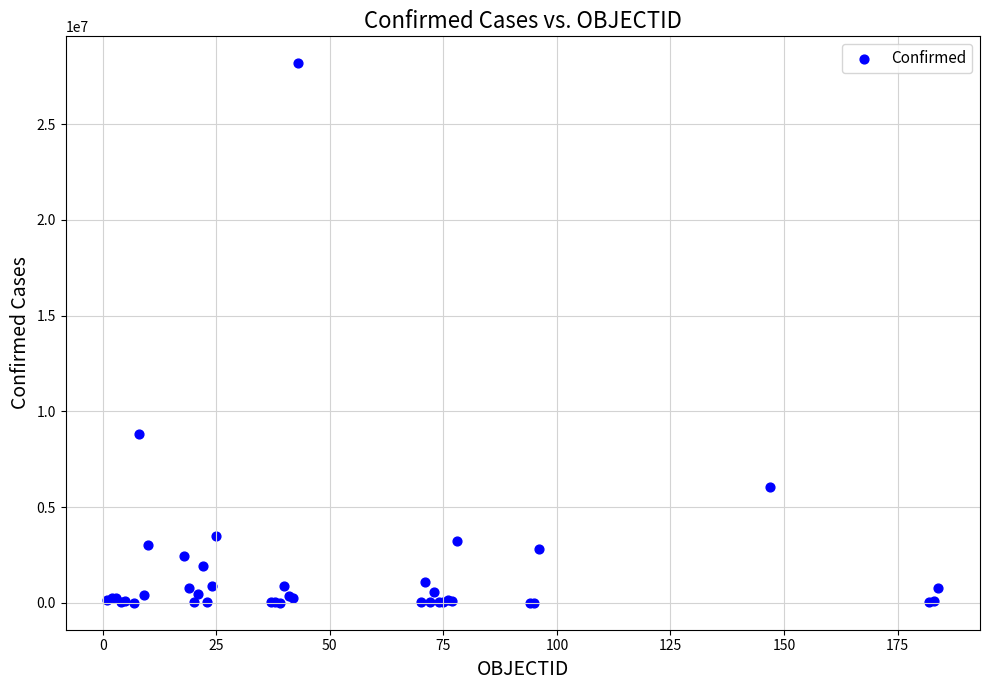

What Y value in the scatter plot is closest to 14092291?

8823054